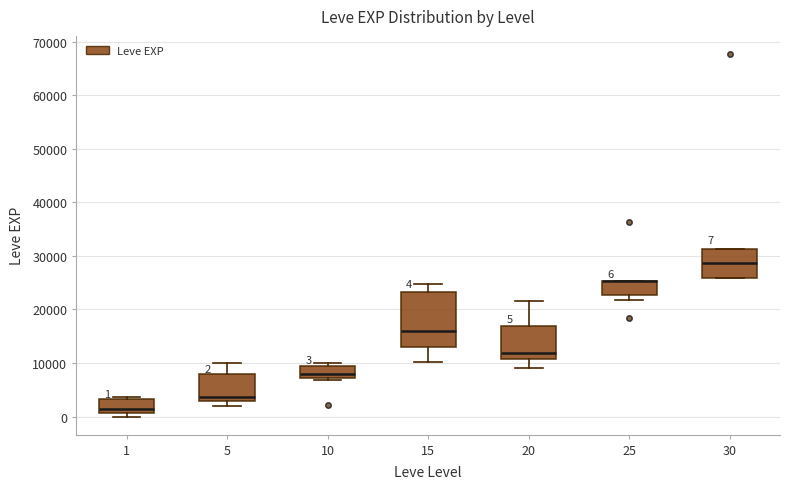

Comparing the boxes themselves (not the whiskers), which one is the tallest?

15